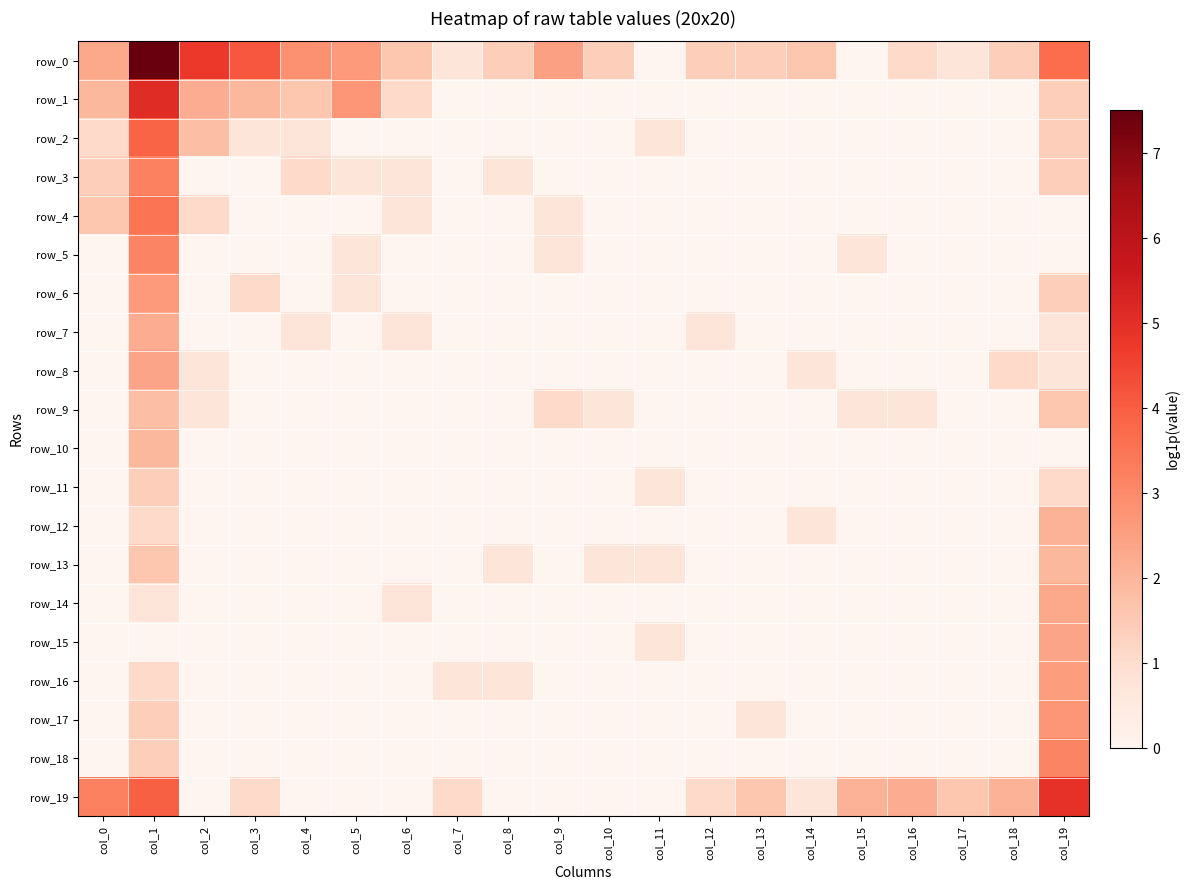

Which series has the widest spread of values?

row_0